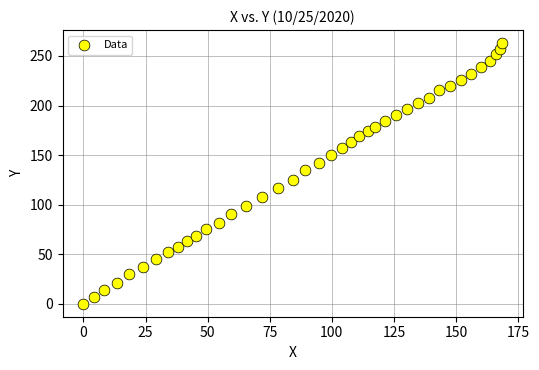

What is the range of Y values (max minus min)?

263.0